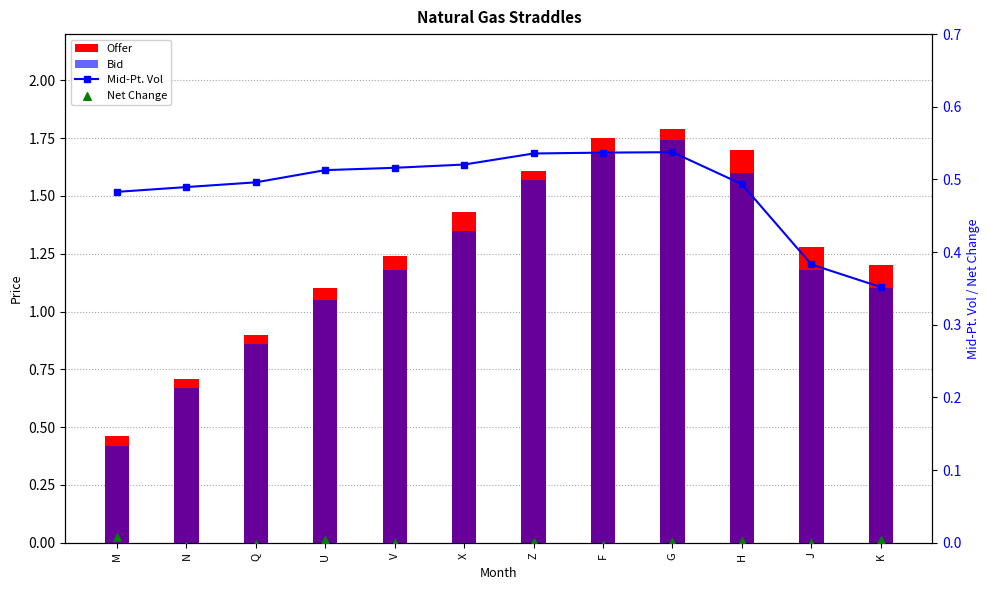

At how many categories does at least one series exceed 0?

12